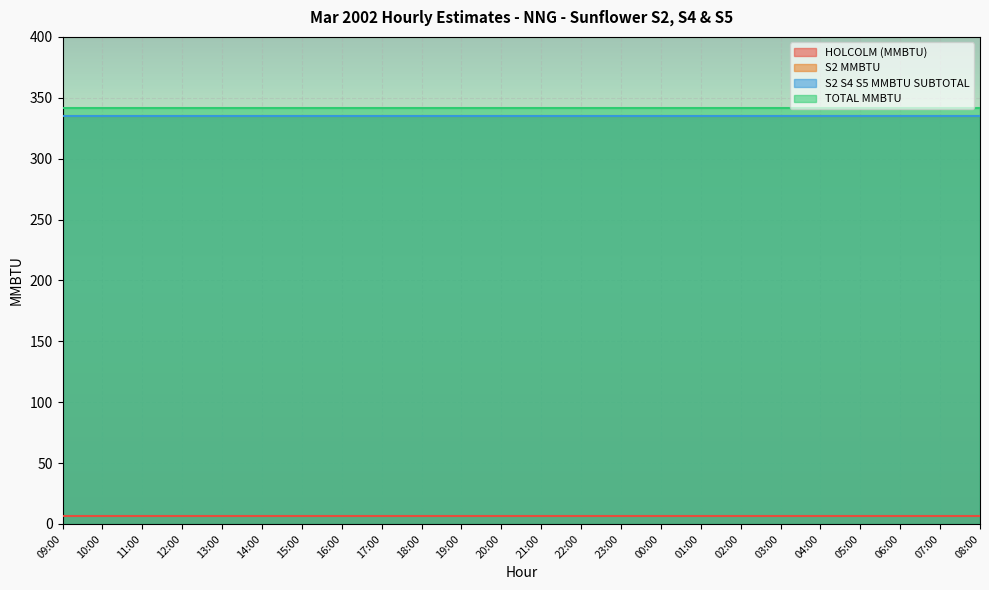

What is the greatest value displayed?

341.8